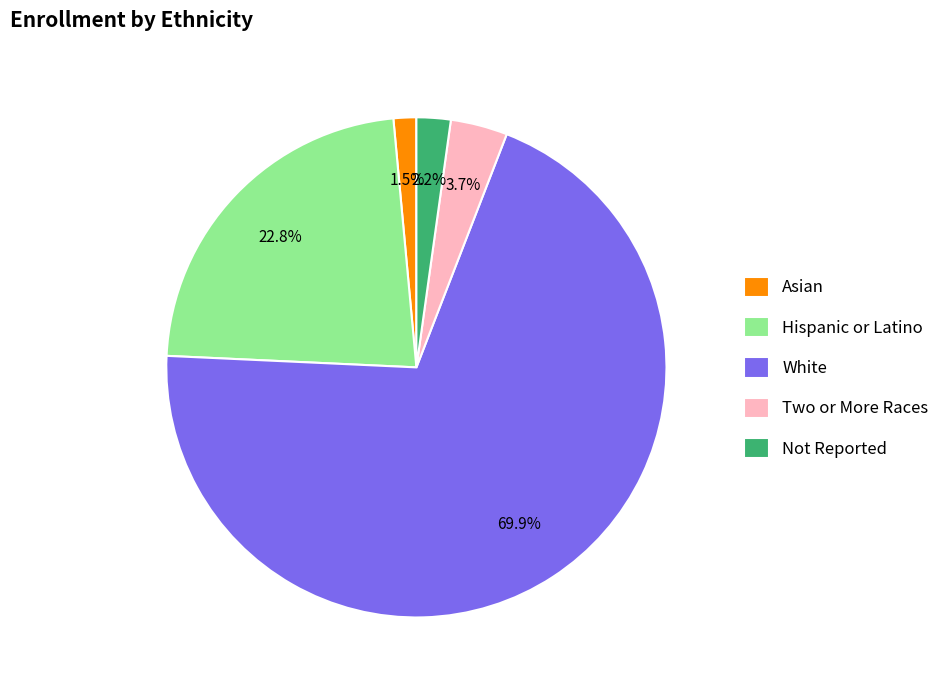

To the nearest percent, what is the difference between the Hispanic or Latino and Two or More Races slice percentages?

19%